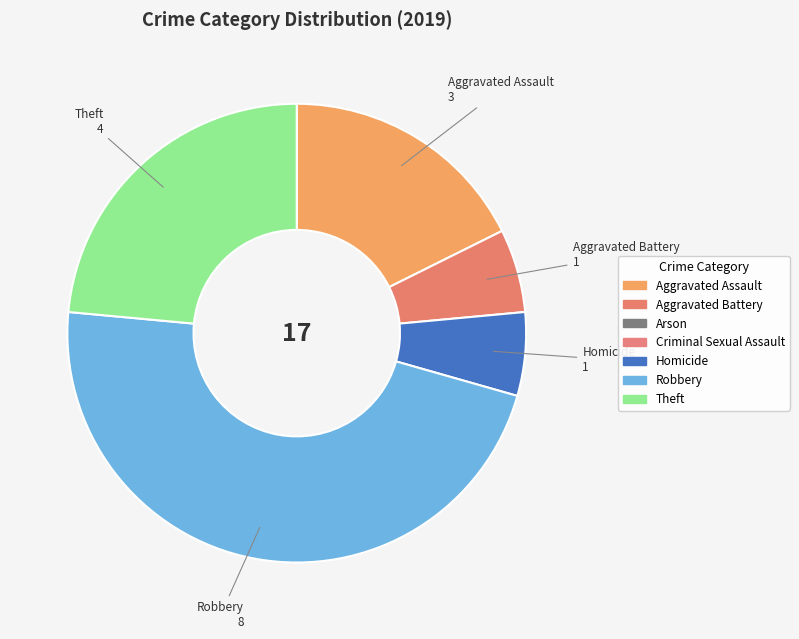

Does Aggravated Assault account for over 50% of the chart?

No